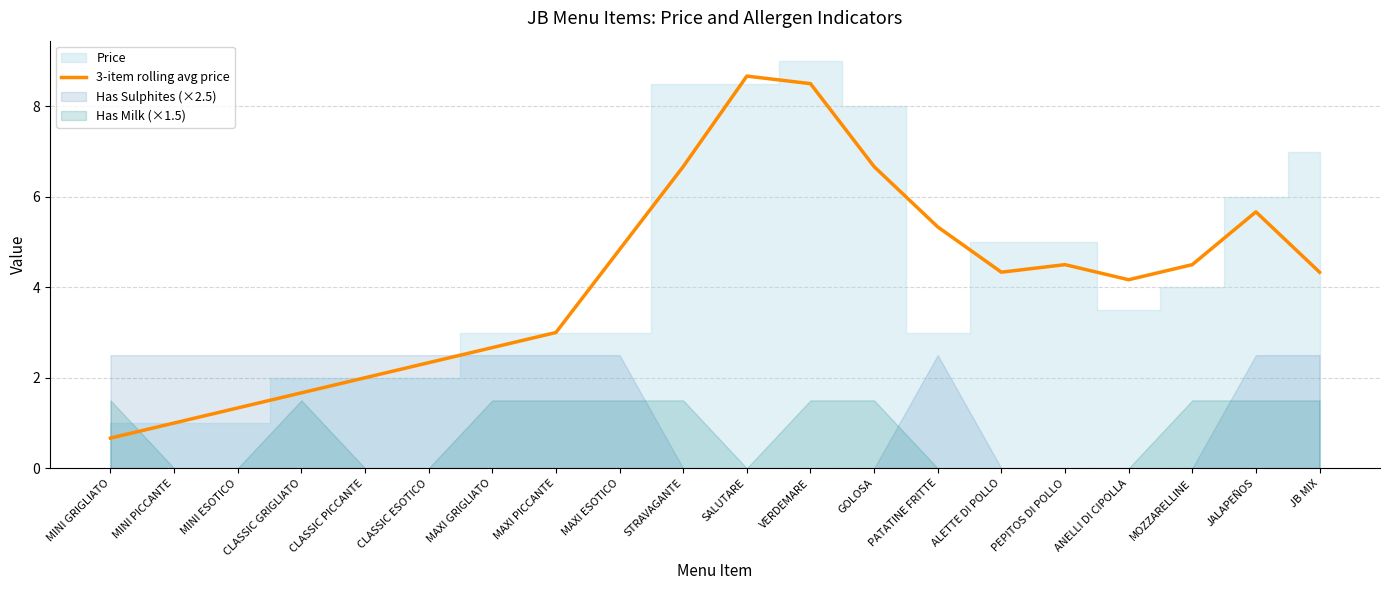

The 3-item rolling avg price series shows 4.3 at ALETTE DI POLLO. True or false?

True